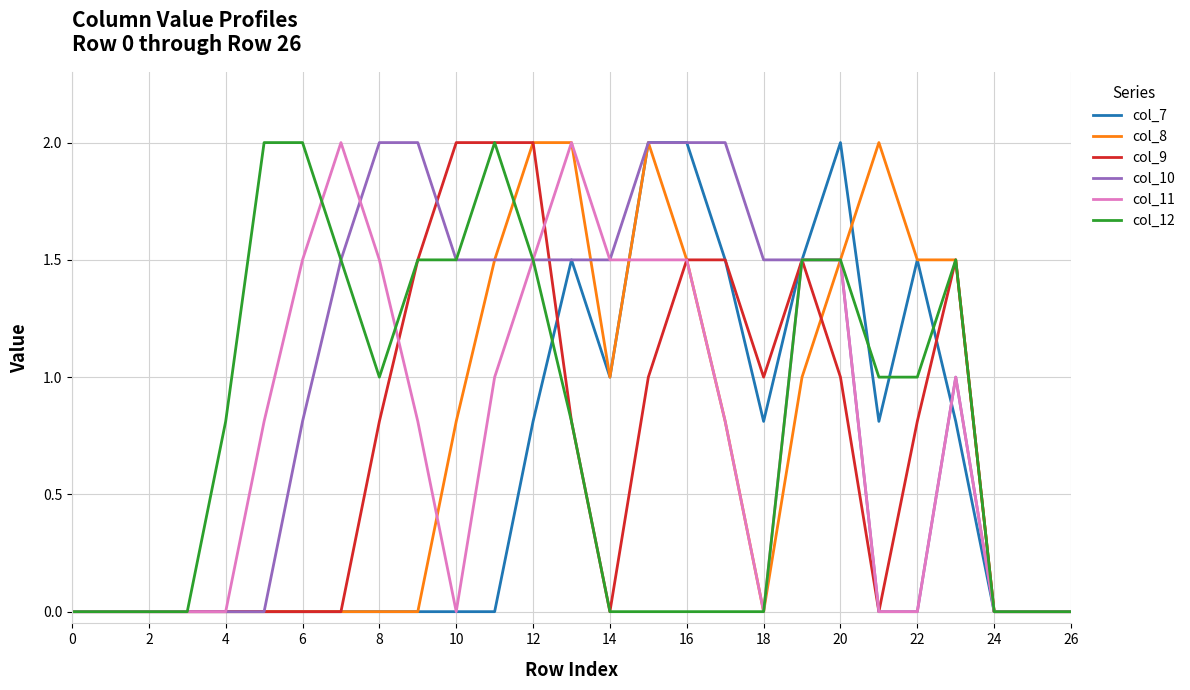

At how many categories does at least one series exceed 1?

19